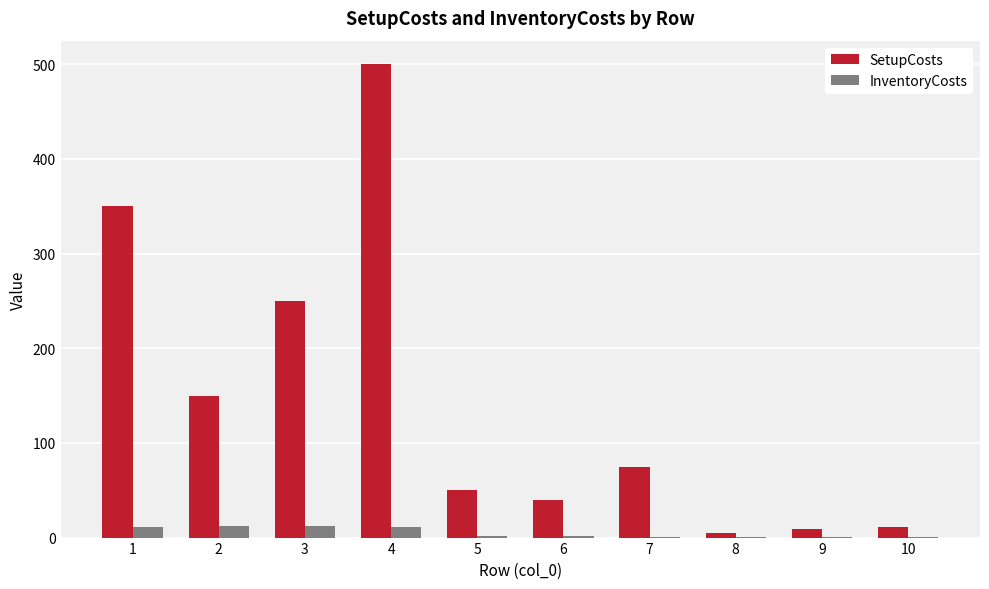

What is the sum of all SetupCosts values?

1440.5